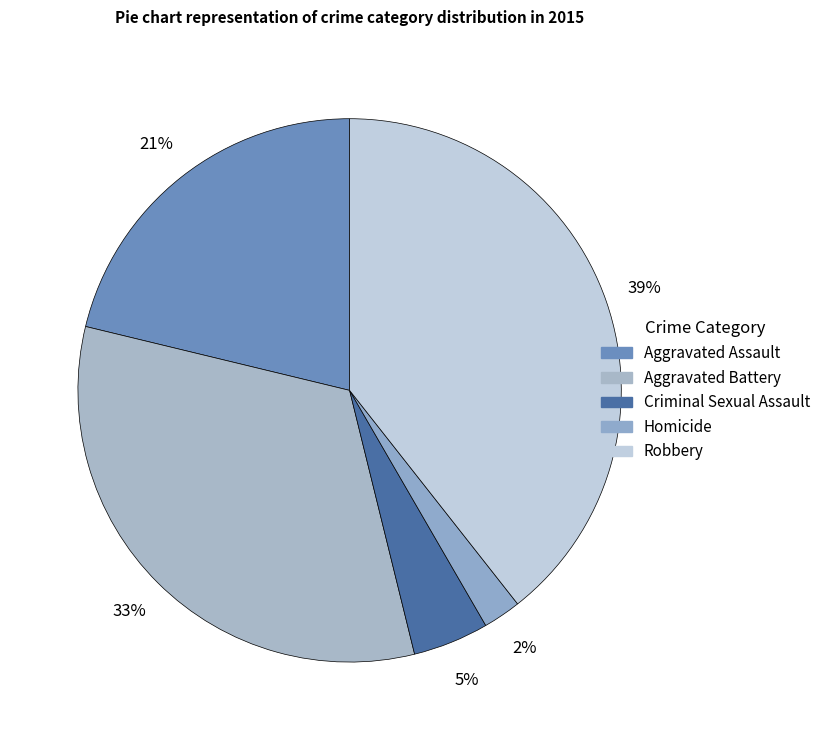

To the nearest percent, what portion does Robbery represent?

39%